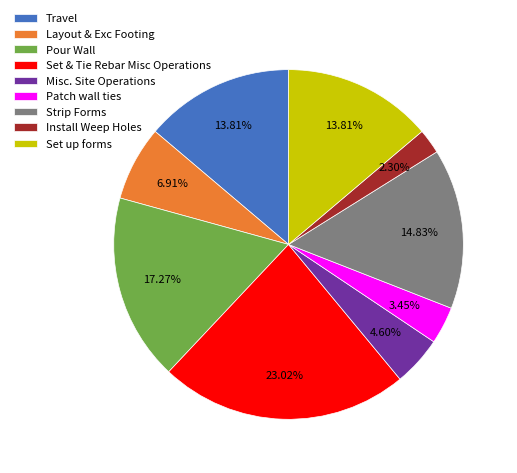

Is there any slice that represents more than half of the pie?

No